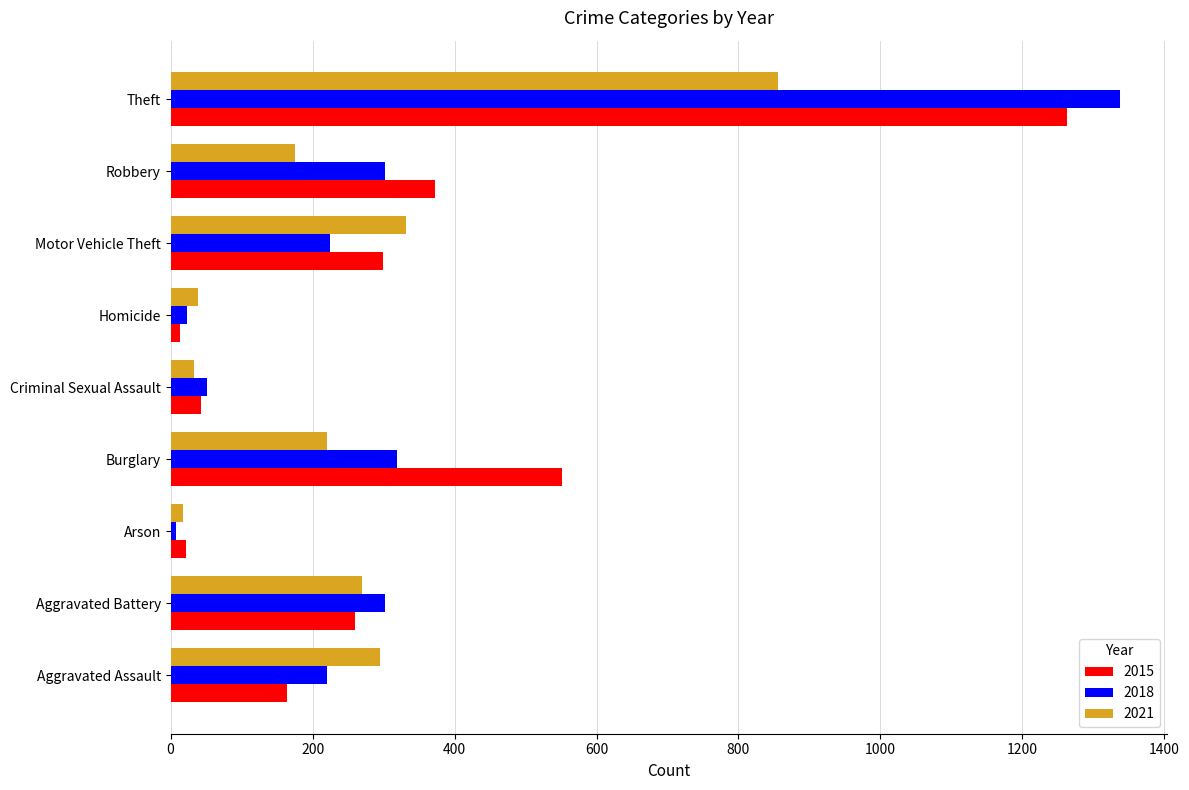

Which series has the widest spread of values?

2018